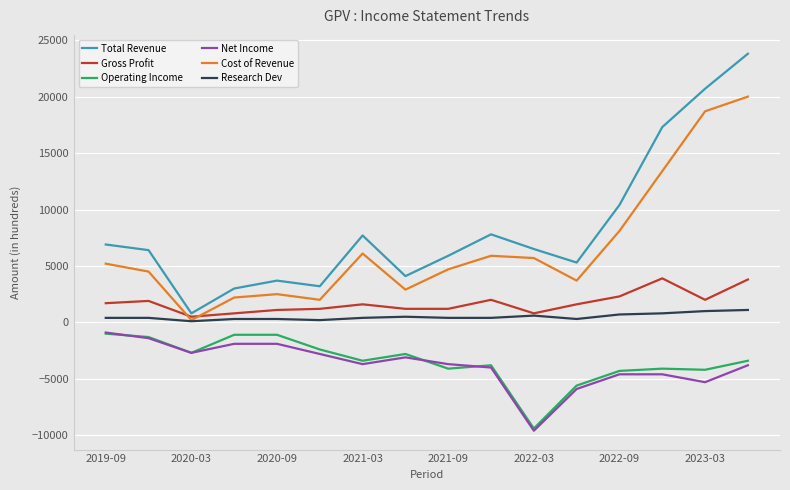

What is the maximum value shown in the chart?

23800